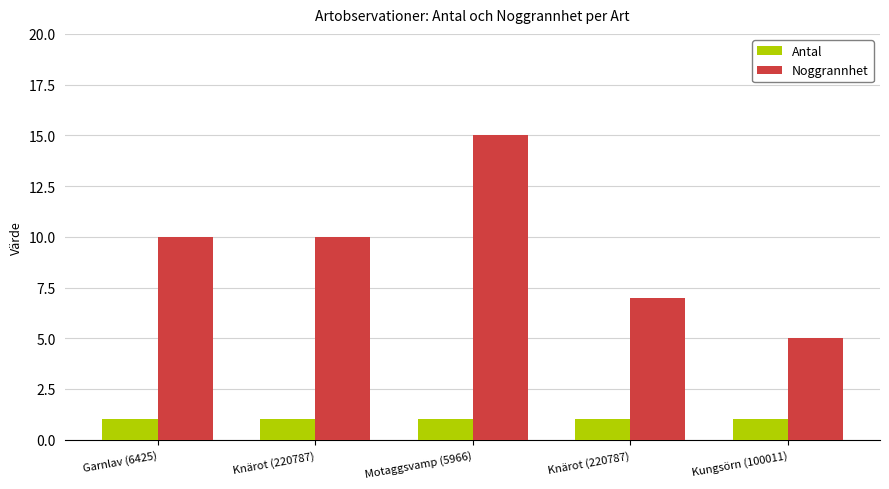

How many series are shown in this chart?

2